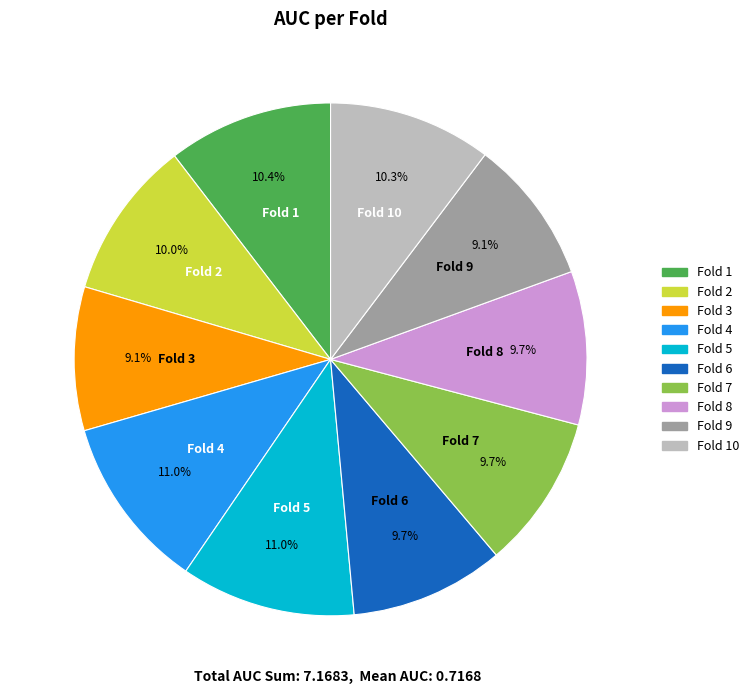

Is Fold 10 the majority of the pie?

No